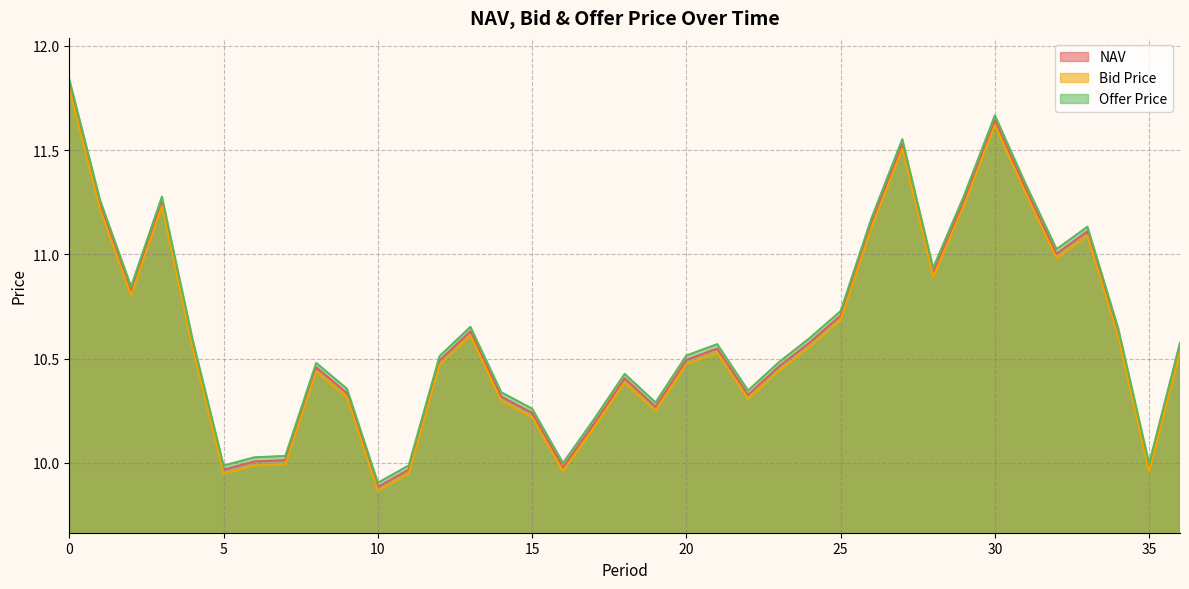

True or false: NAV and Bid Price cross at least once.

False